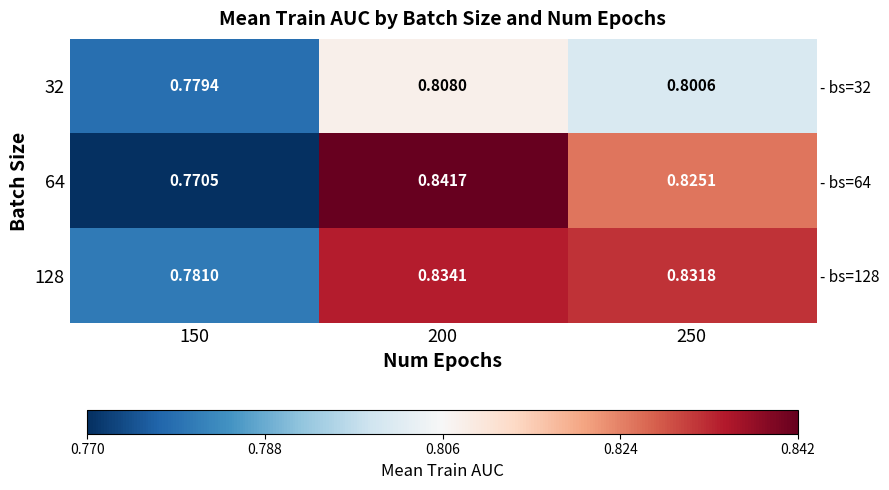

Which series has the largest range (max minus min)?

64